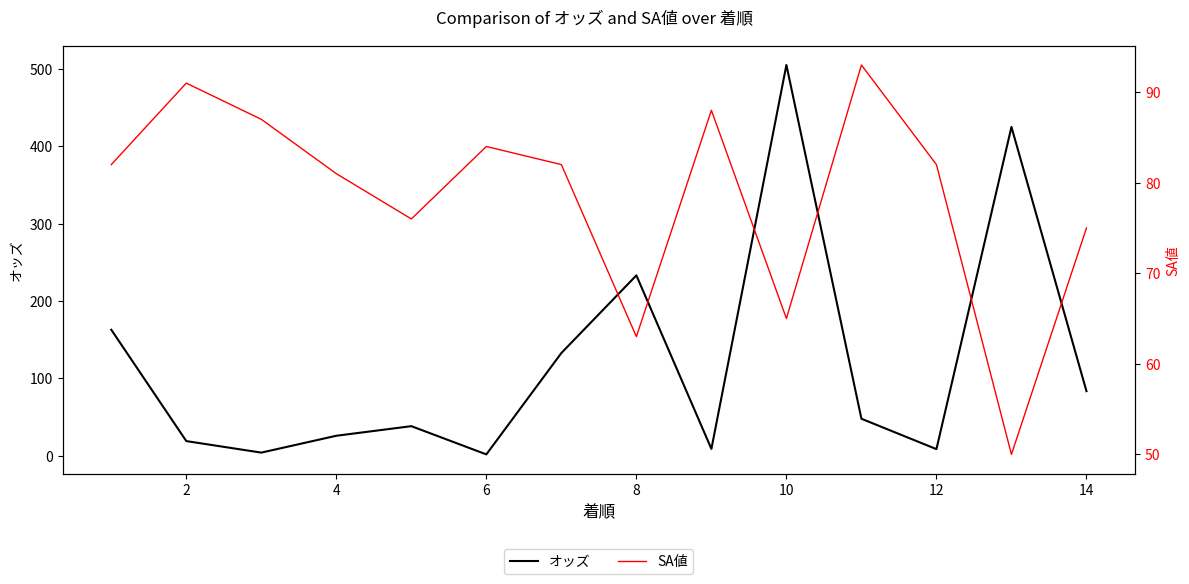

In SA値, how many points are lower than both neighbors (excluding endpoints)?

4